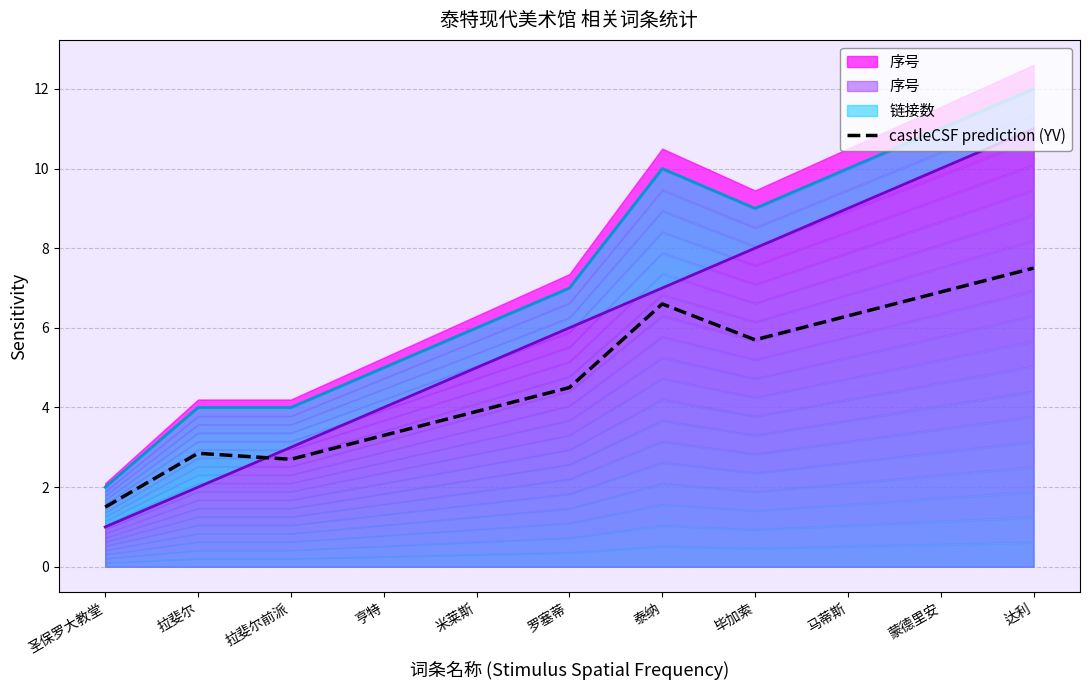

Where is the data nearest to the value 4?

米莱斯